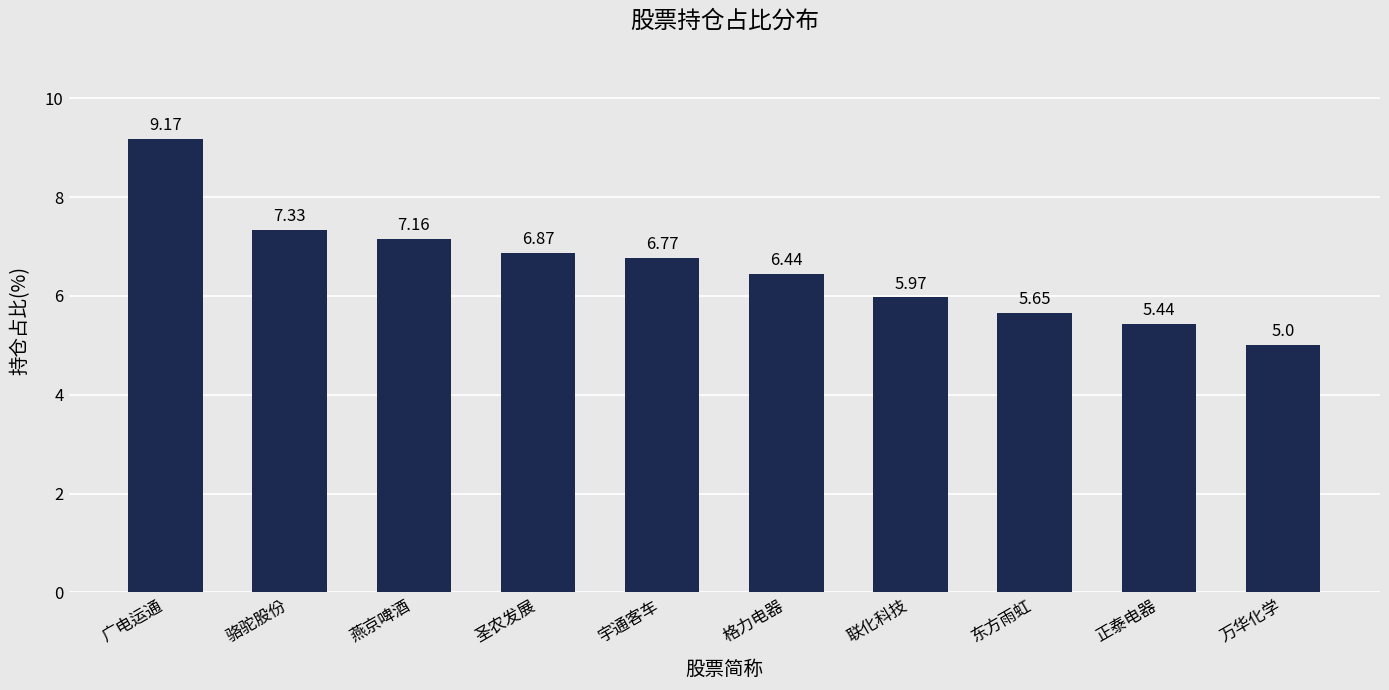

Are the bars grouped side by side (vs. stacked)?

No